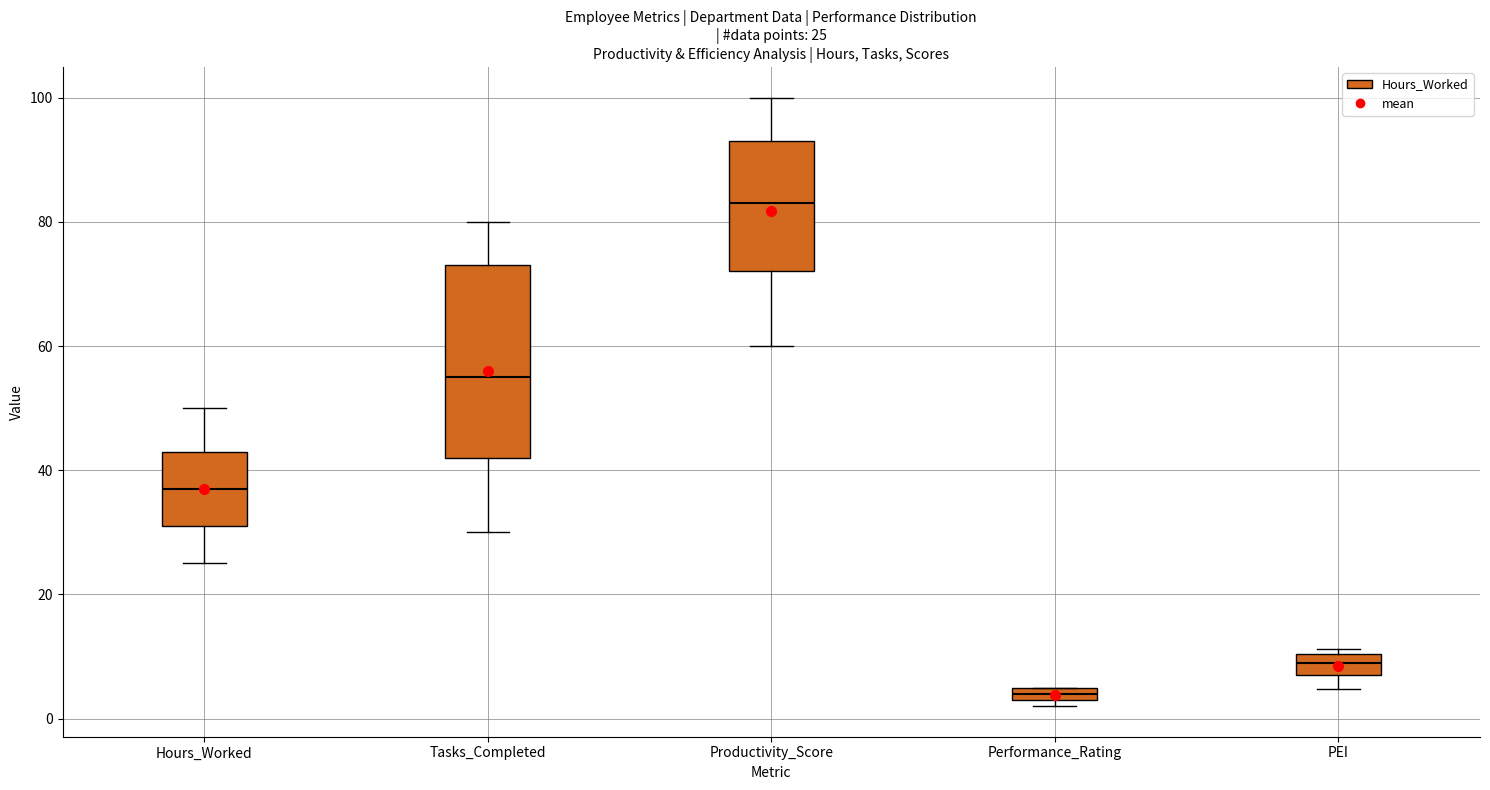

Which box's median line is the highest?

Productivity_Score